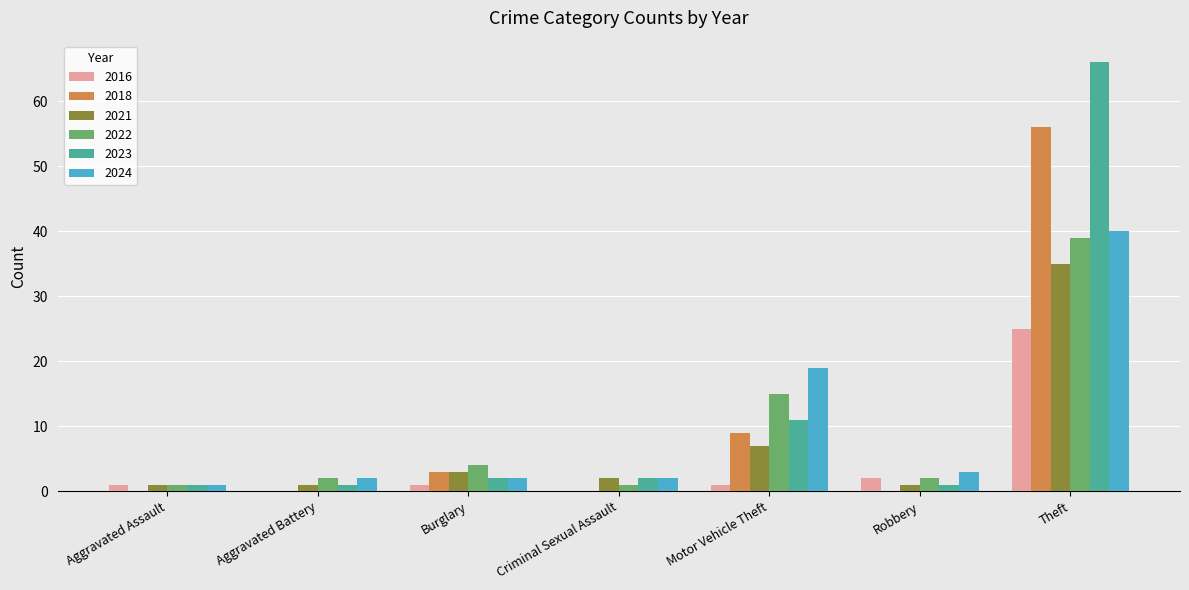

How many distinct data groups are displayed?

6